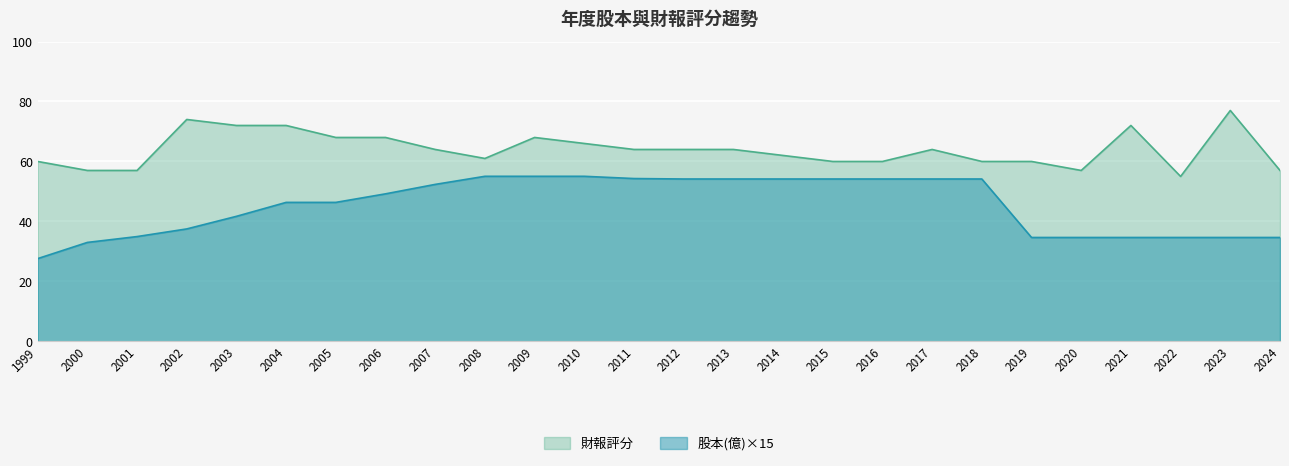

Is it true that 股本(億) equals 54.1 at 2014?

True